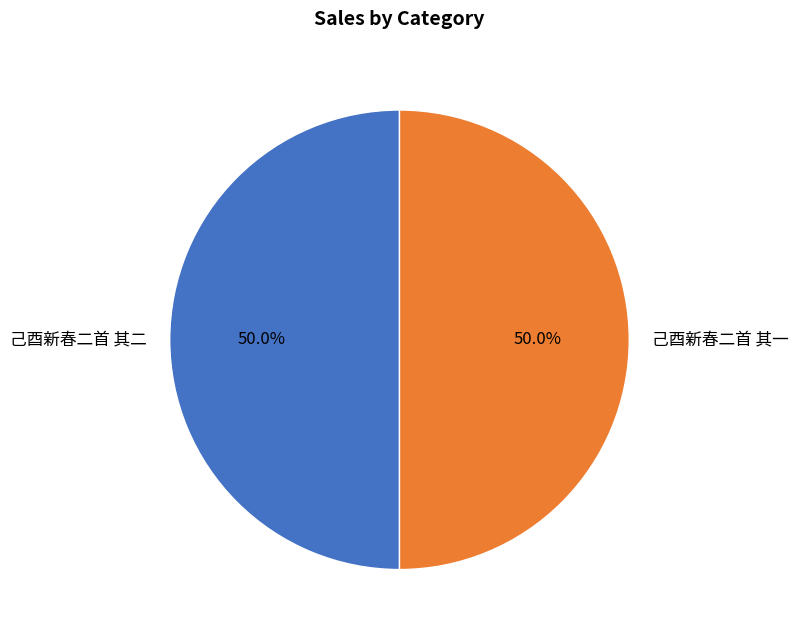

What is the ratio of the value at 己酉新春二首 其二 to the value at 己酉新春二首 其一?

1.0